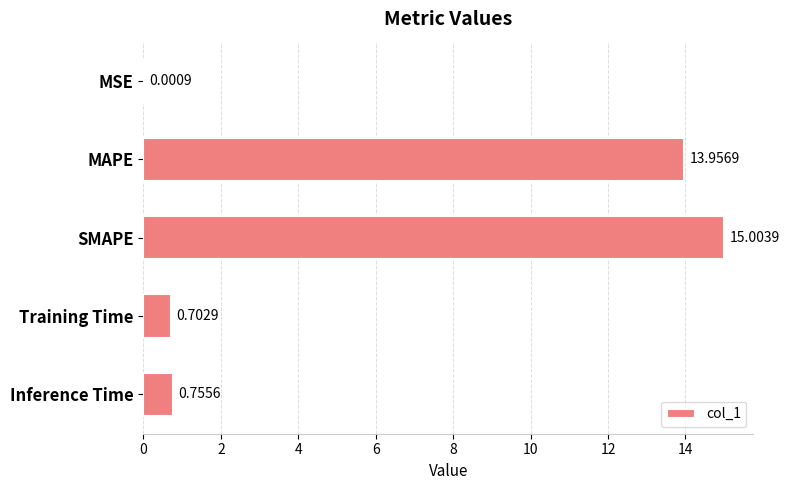

What is the change in value from MSE to Training Time?

+0.7